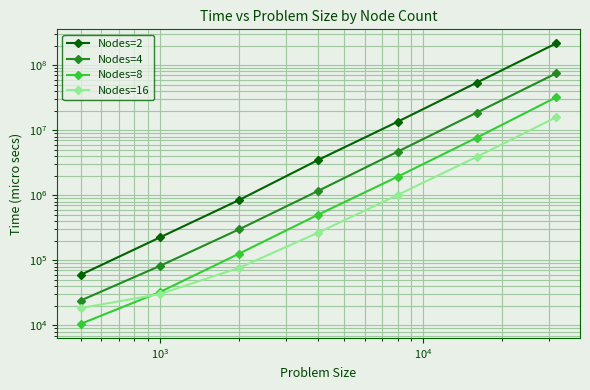

What are all the series names shown in the legend?

Nodes=2, Nodes=4, Nodes=8, Nodes=16